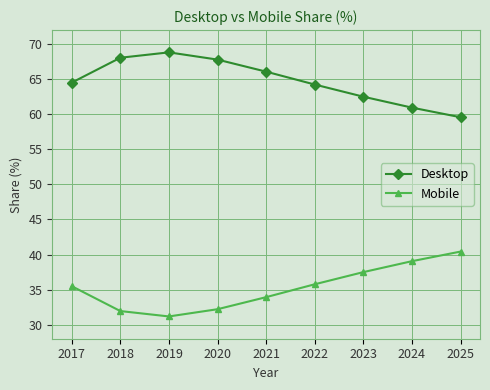

Rank the series by their average value, from highest to lowest.

Desktop, Mobile